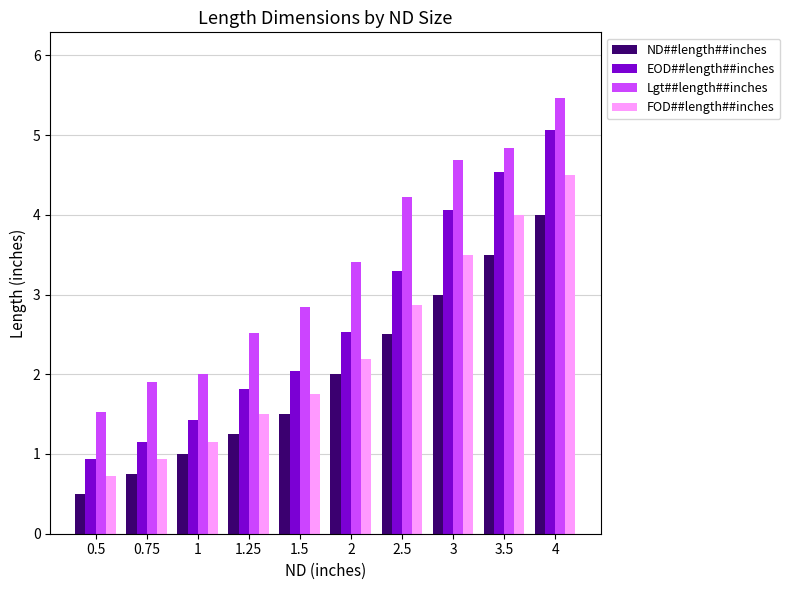

What are all the series names shown in the legend?

ND##length##inches, EOD##length##inches, Lgt##length##inches, FOD##length##inches